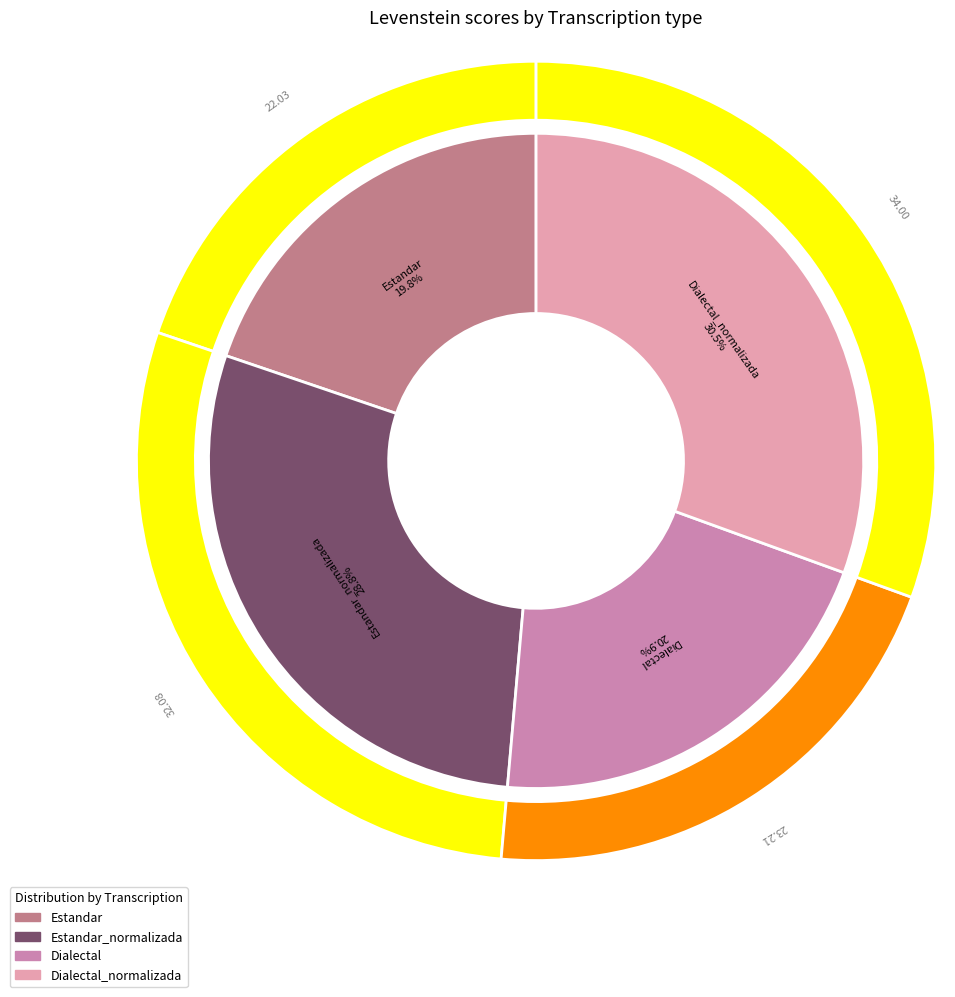

Is Estandar the majority of the pie?

No